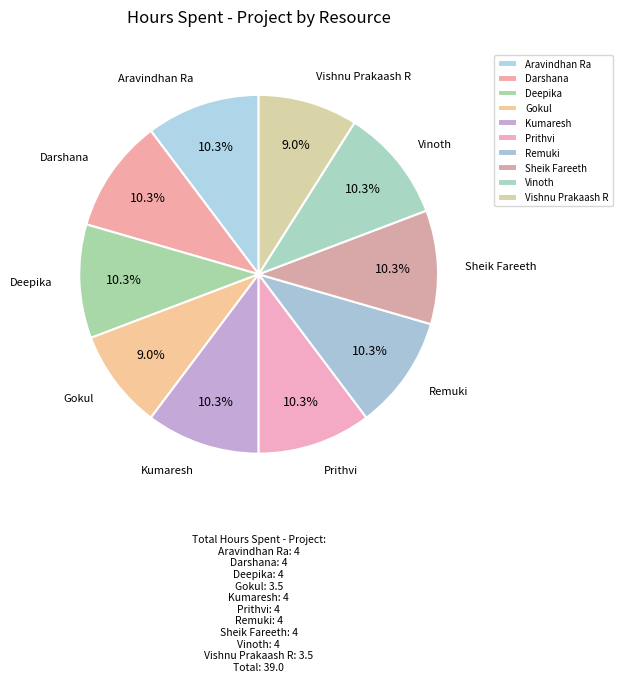

What percentage is the Gokul slice, to the nearest percent?

9%